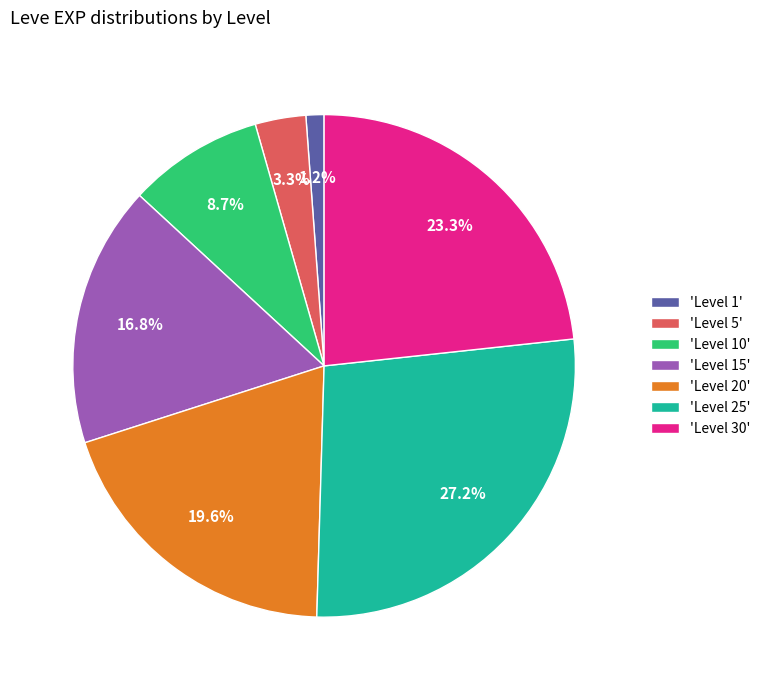

Between 'Level 20' and 'Level 30', which is larger?

'Level 30'